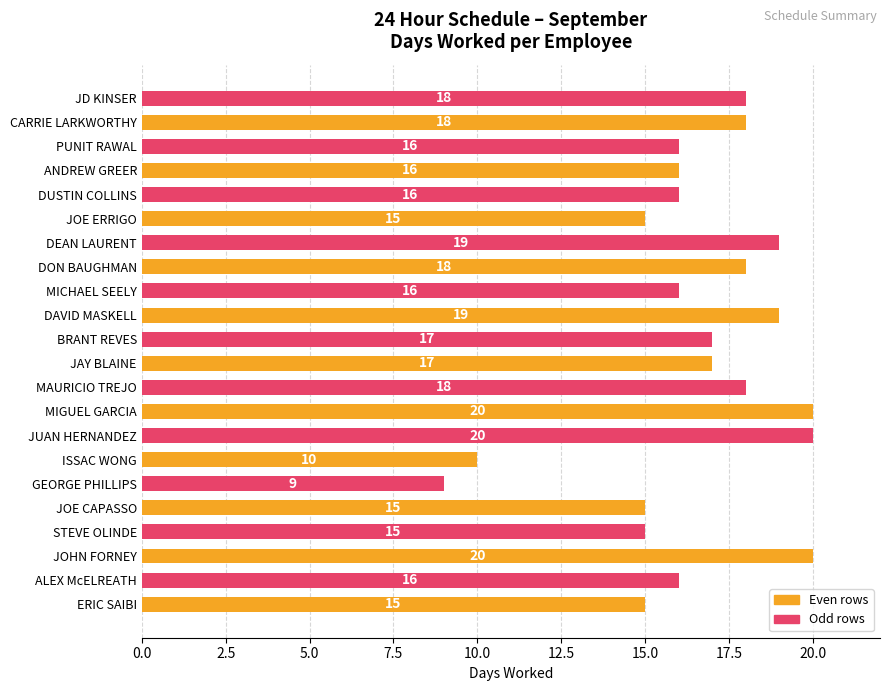

Reading top to bottom, transcribe all the data shown in this chart.

18	18	16	16	16	15	19	18	16	19	17	17	18	20	20	10	9	15	15	20	16	15